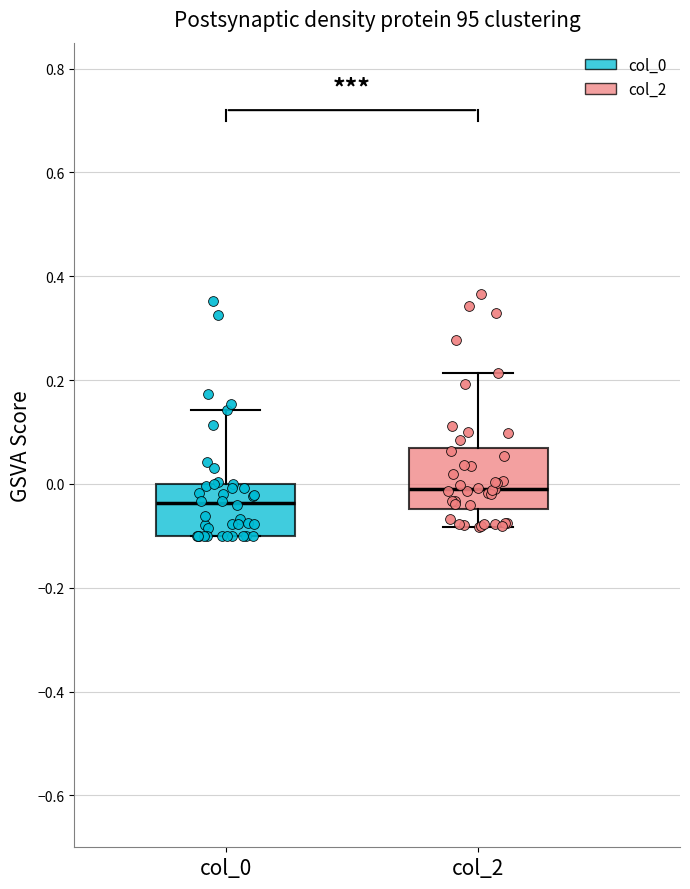

Which box has the highest median line?

col_2